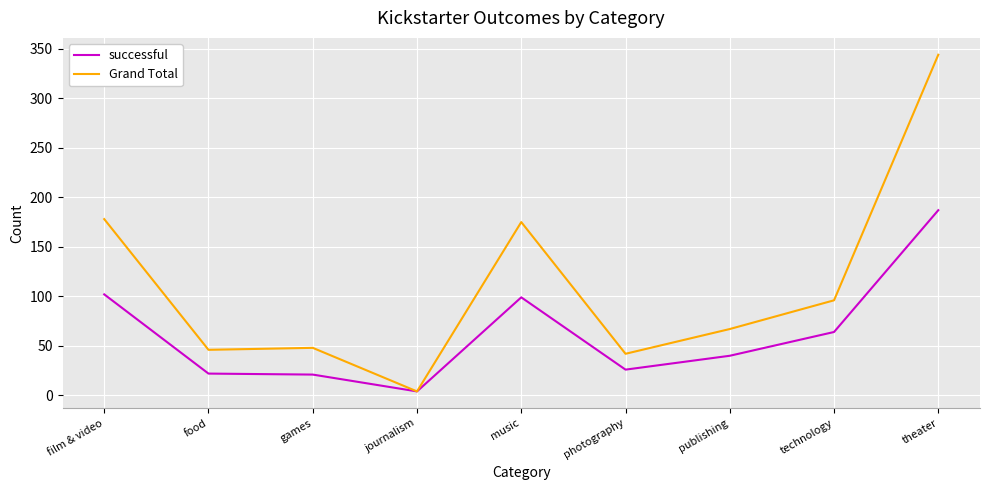

Rank the series by their average value, from highest to lowest.

Grand Total, successful